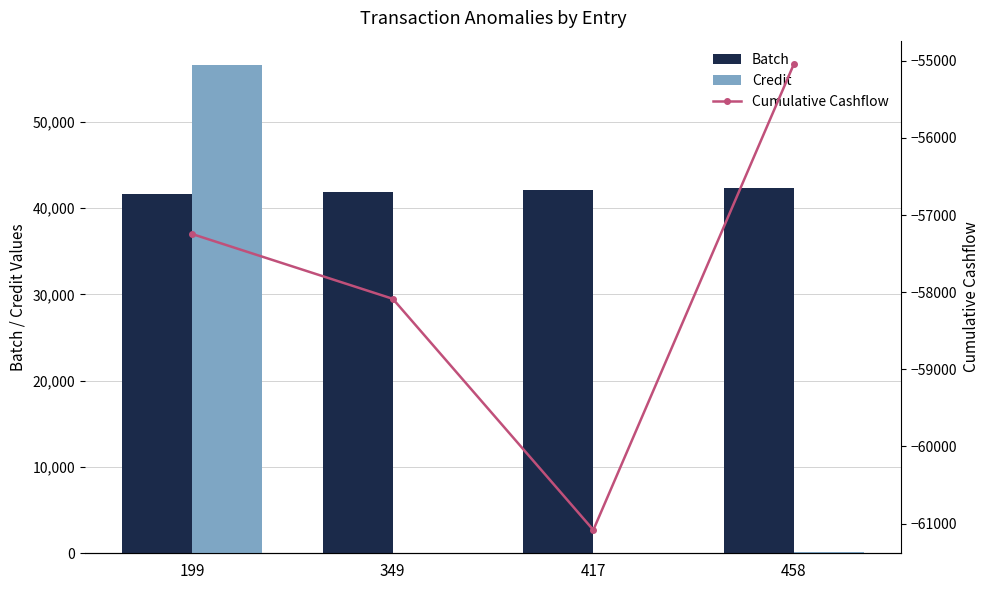

Which series changed the most between 349 and 417?

Cumulative Cashflow